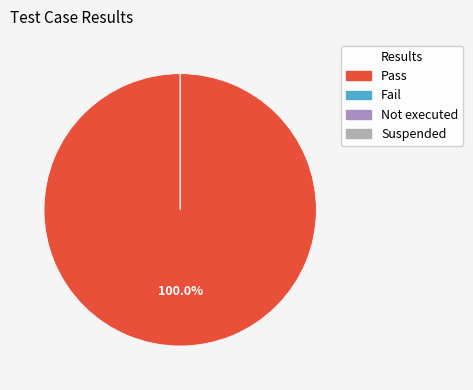

How many slices are in this pie chart?

4